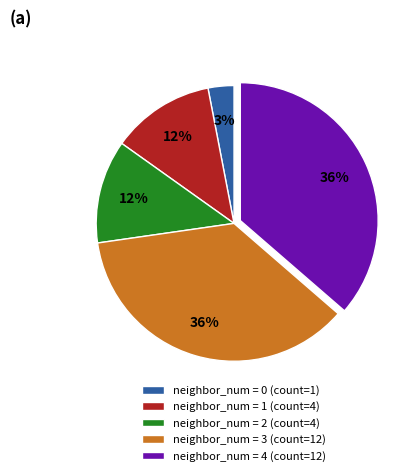

Which has a higher value, neighbor_num = 2 (count=4) or neighbor_num = 4 (count=12)?

neighbor_num = 4 (count=12)